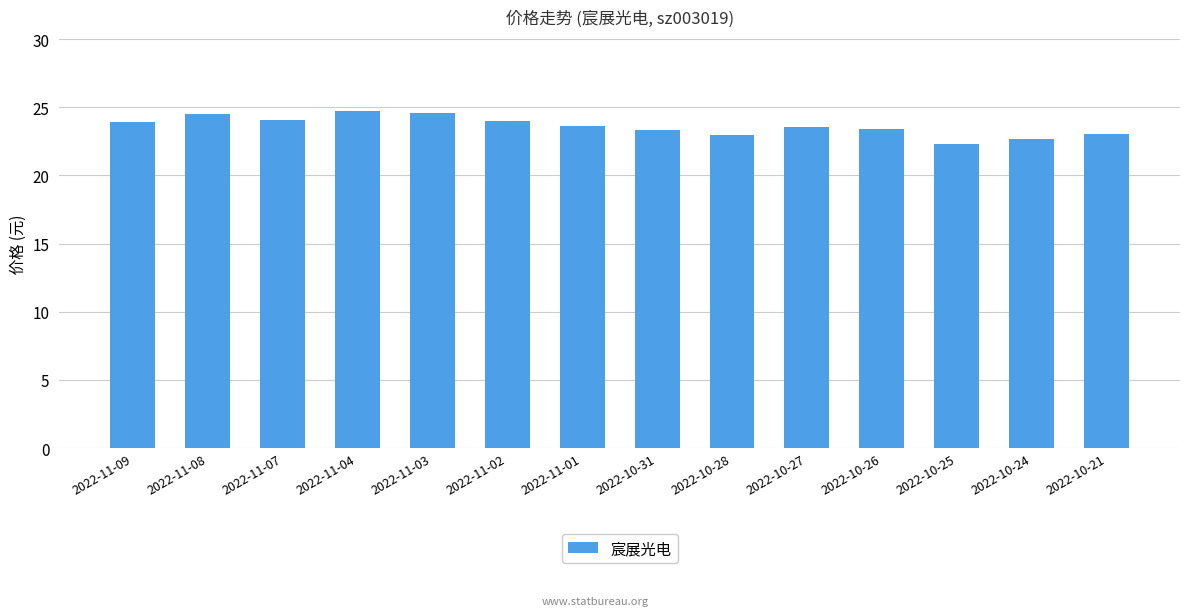

What is the ratio of the value at 2022-10-25 to the value at 2022-11-08?

0.9